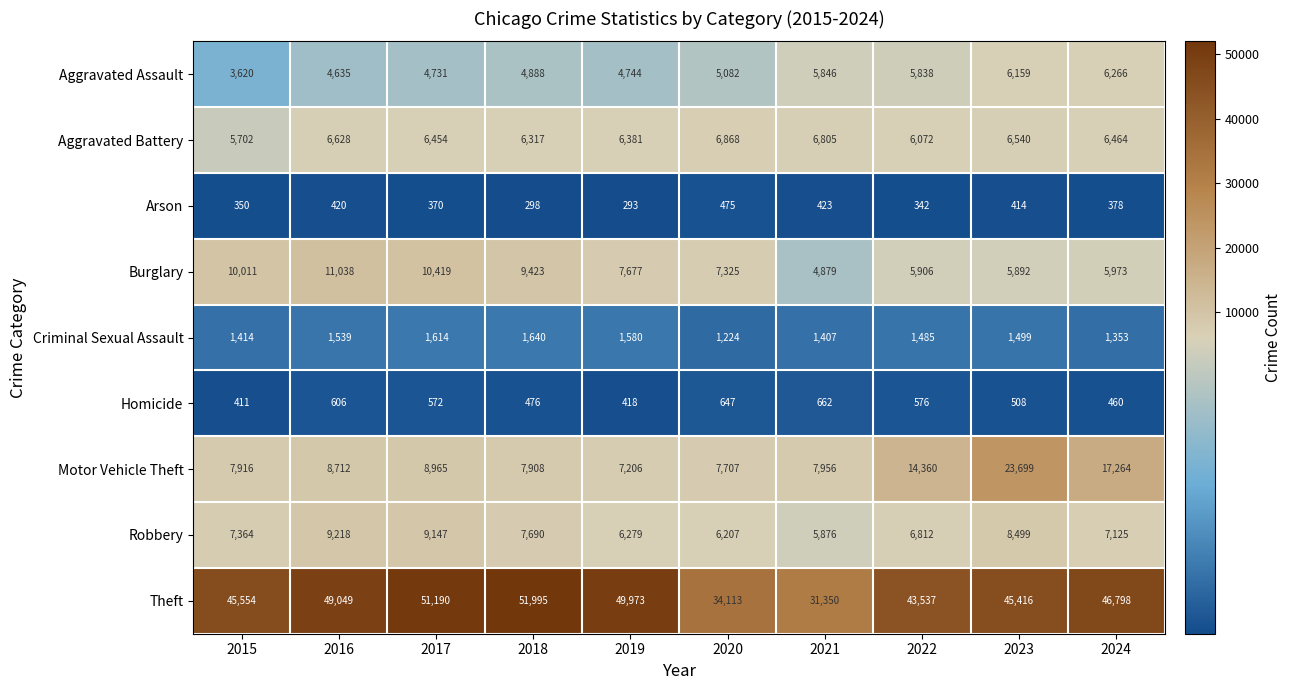

At which label does Robbery reach its minimum?

2021